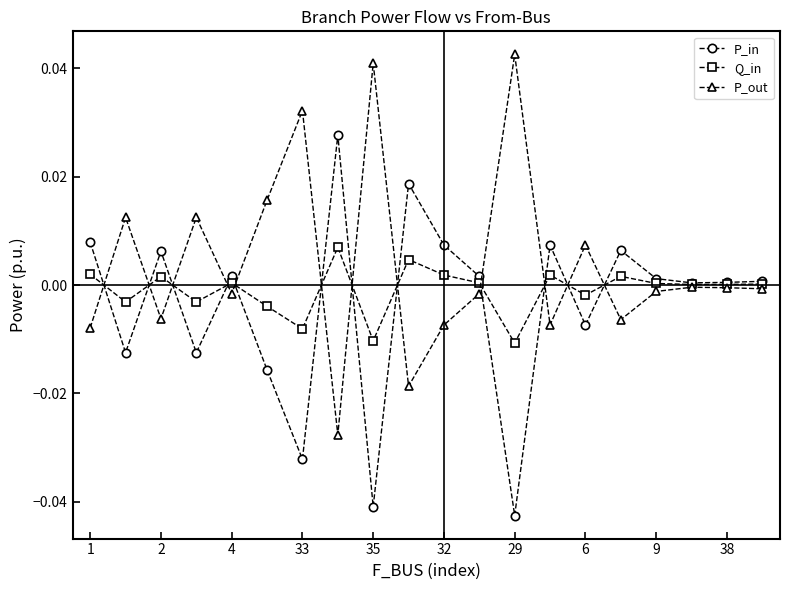

List the series in order of their overall mean, highest first.

P_out, Q_in, P_in